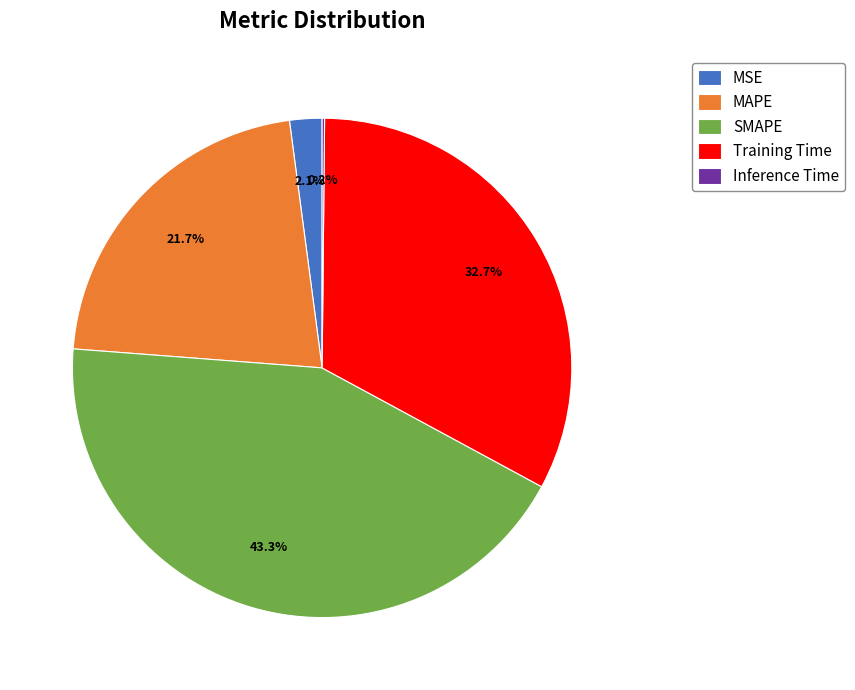

To the nearest percent, what is the difference between the largest and smallest slice percentages?

43%